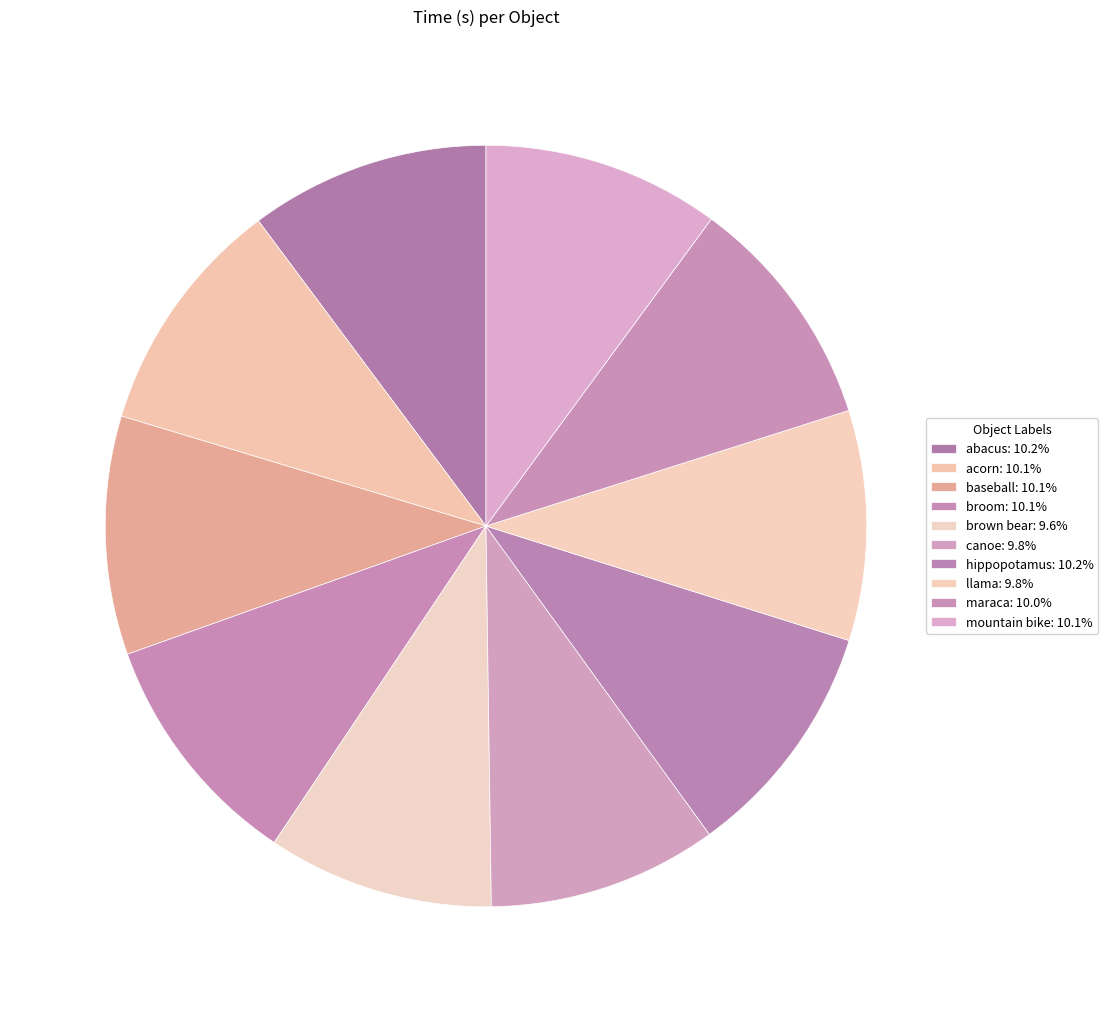

Count the number of slices in the pie.

10